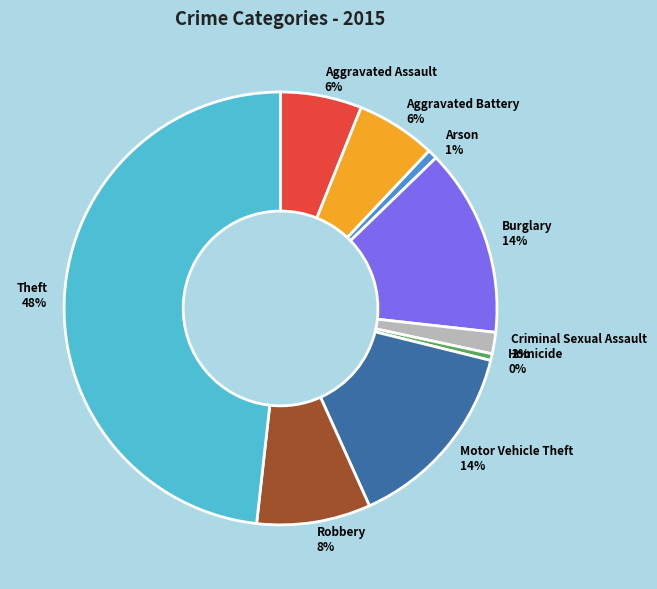

Between Robbery and Homicide, which is larger?

Robbery